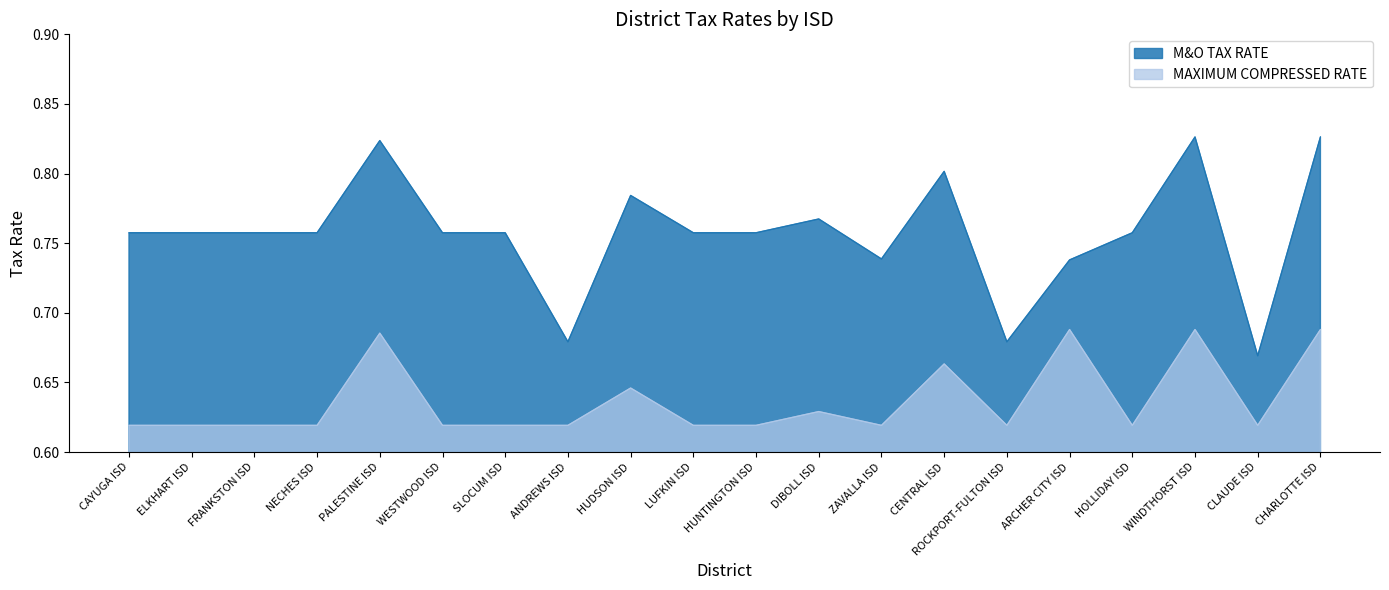

Between ROCKPORT-FULTON ISD and LUFKIN ISD, which is larger?

LUFKIN ISD